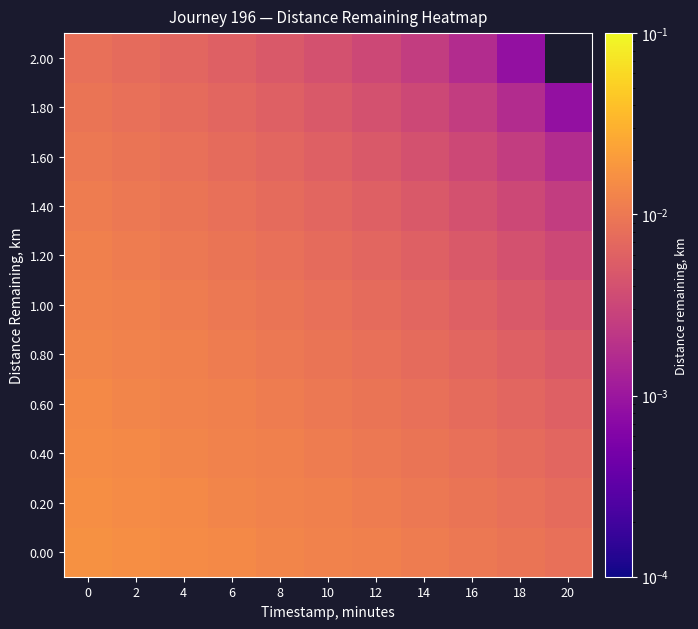

Count the number of data series in this chart.

11